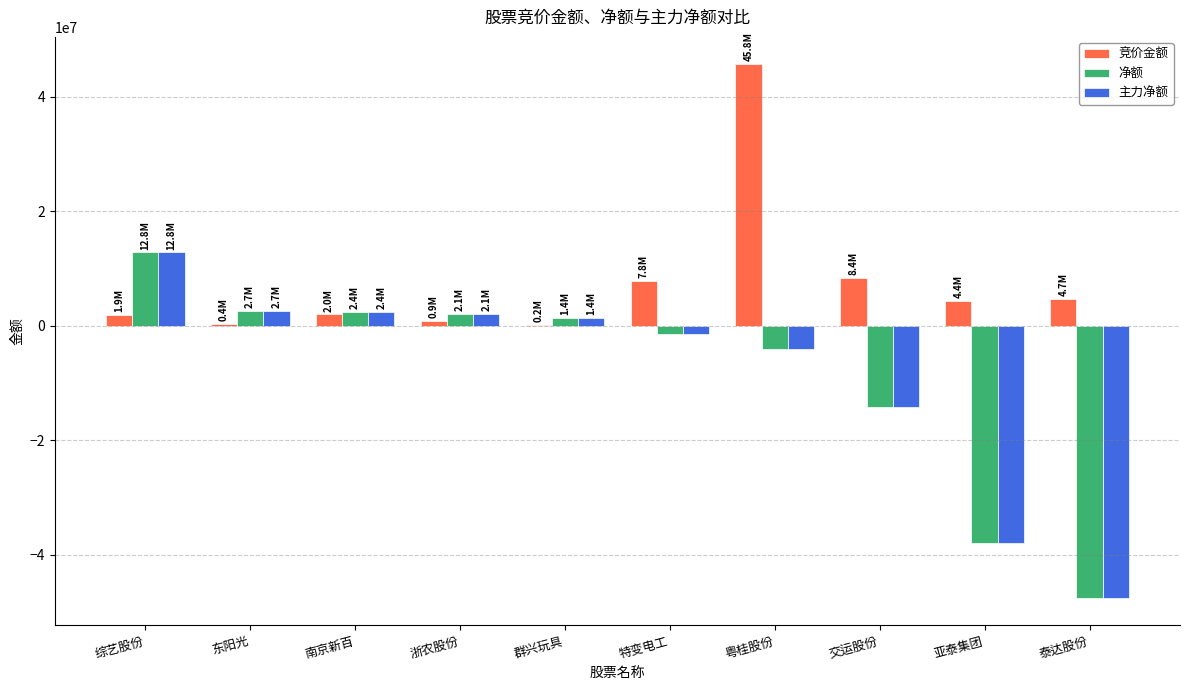

At which label does 竞价金额 first exceed 4379799?

特变电工